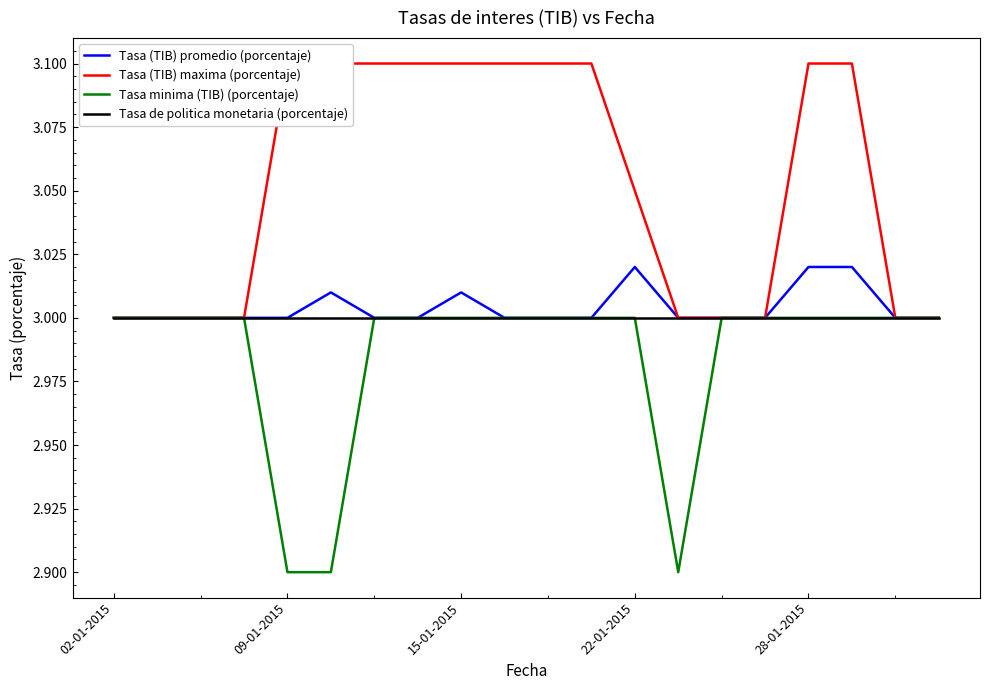

The value of Tasa de politica monetaria (porcentaje) at 28-01-2015 is 3.0. True or false?

True